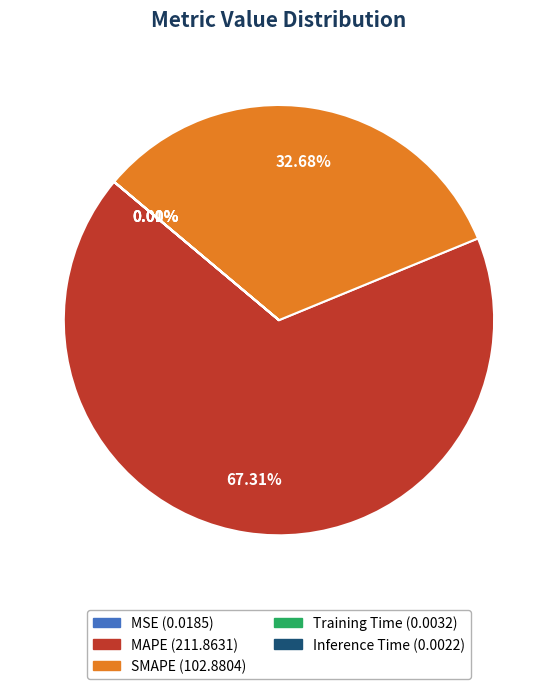

What is the majority slice?

MAPE